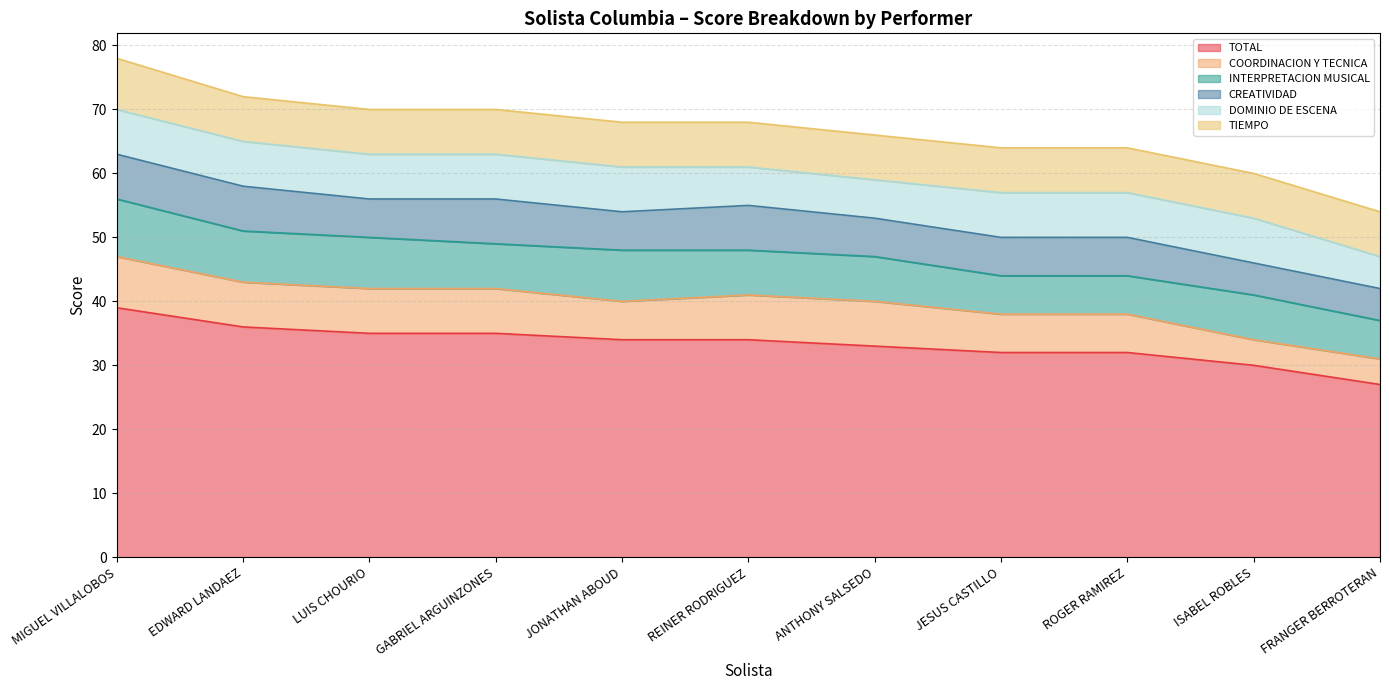

The DOMINIO DE ESCENA series shows 7 at LUIS CHOURIO. True or false?

True